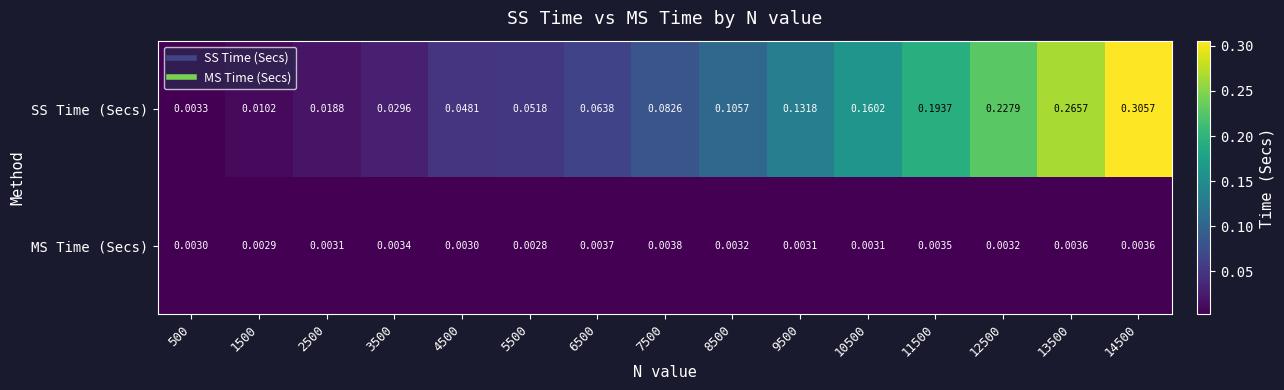

Rank the series at 3500 from lowest to highest value.

MS Time (Secs), SS Time (Secs)